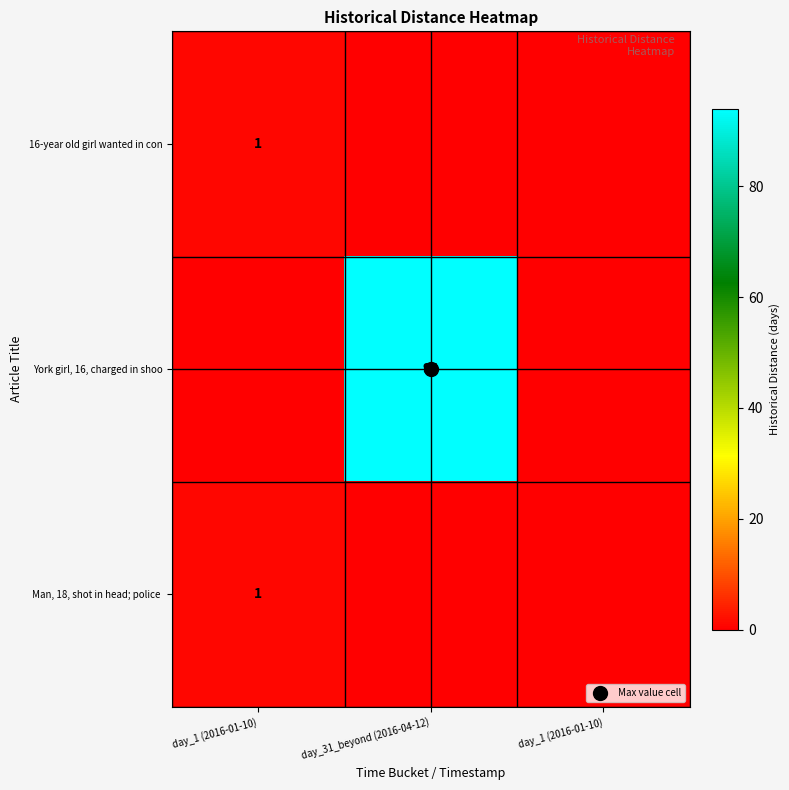

How many series are shown in this chart?

3